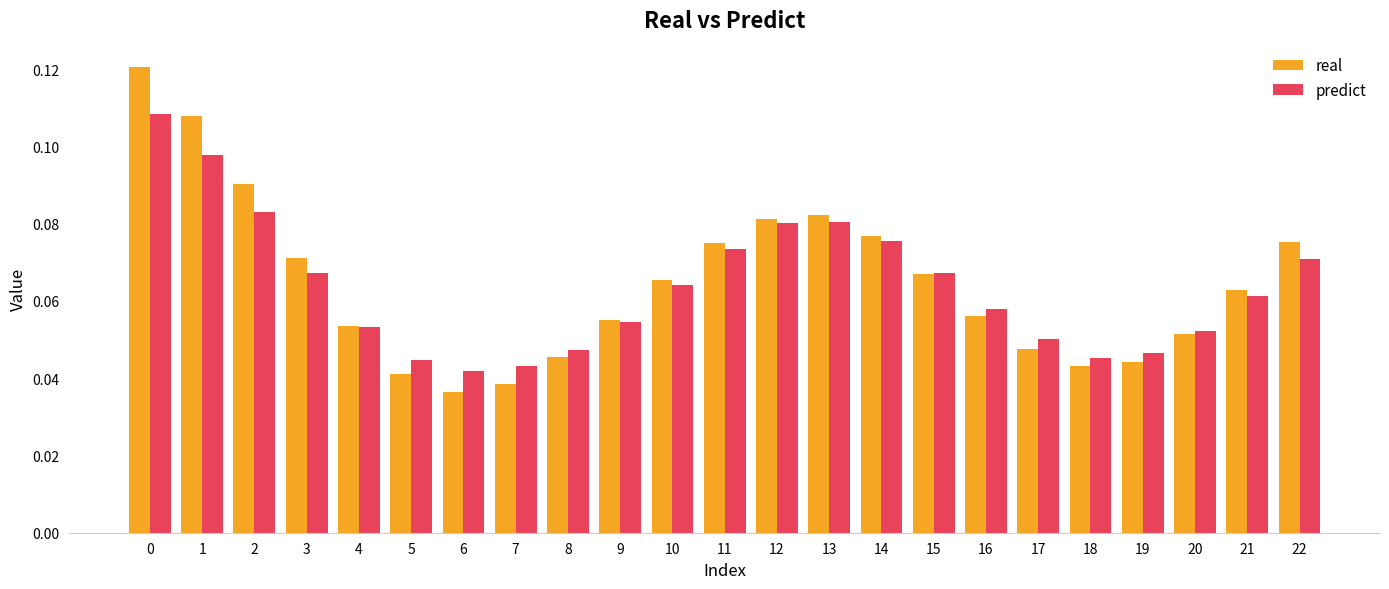

Rank the series by their maximum value, from lowest to highest.

predict, real